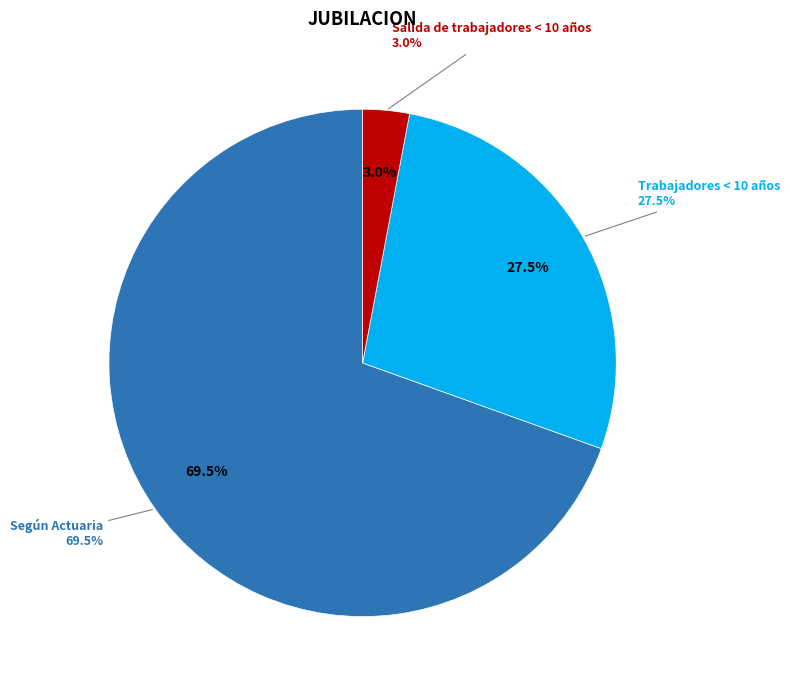

The Trabajadores < 10 años slice represents 28% of the pie. True or false?

True